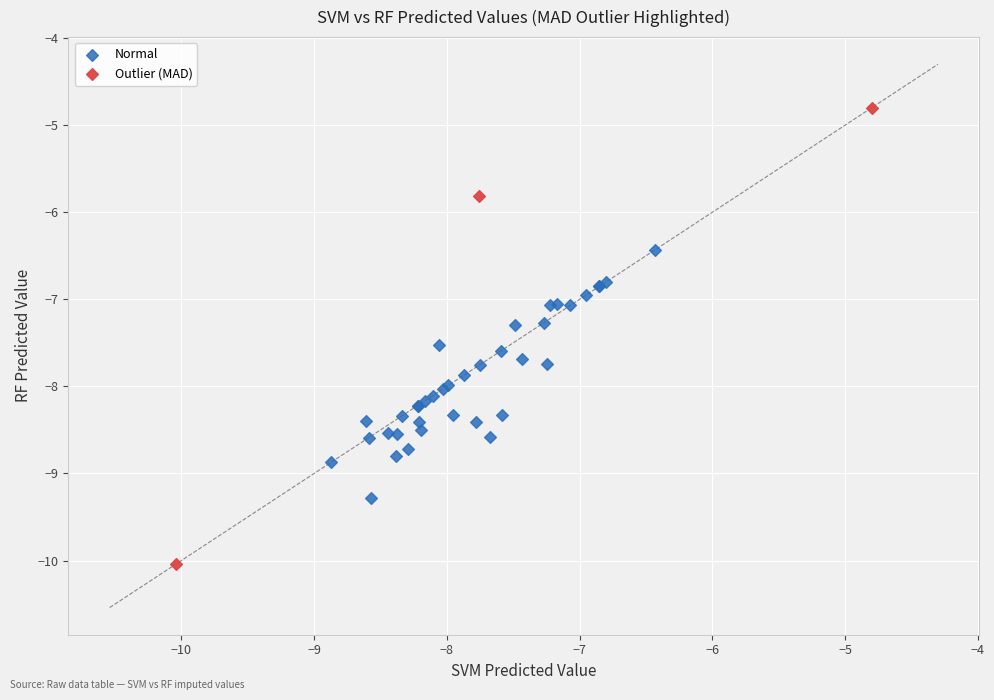

Which series reaches the minimum Y coordinate?

Outlier (MAD)